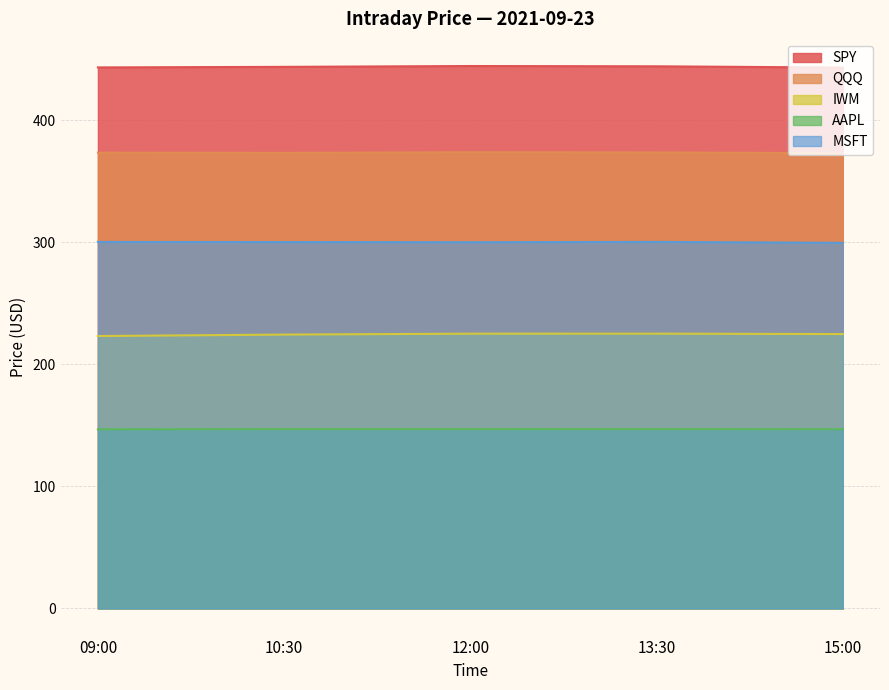

Reading left to right, list all the values displayed in this chart.

SPY: 443.3	443.7	444.4	444.2	443.1
QQQ: 373.5	373.2	373.8	373.6	373.0
IWM: 223.2	224.4	225.1	225.2	224.8
AAPL: 146.8	146.9	146.9	146.9	146.8
MSFT: 300.3	300.2	300.1	300.3	299.5